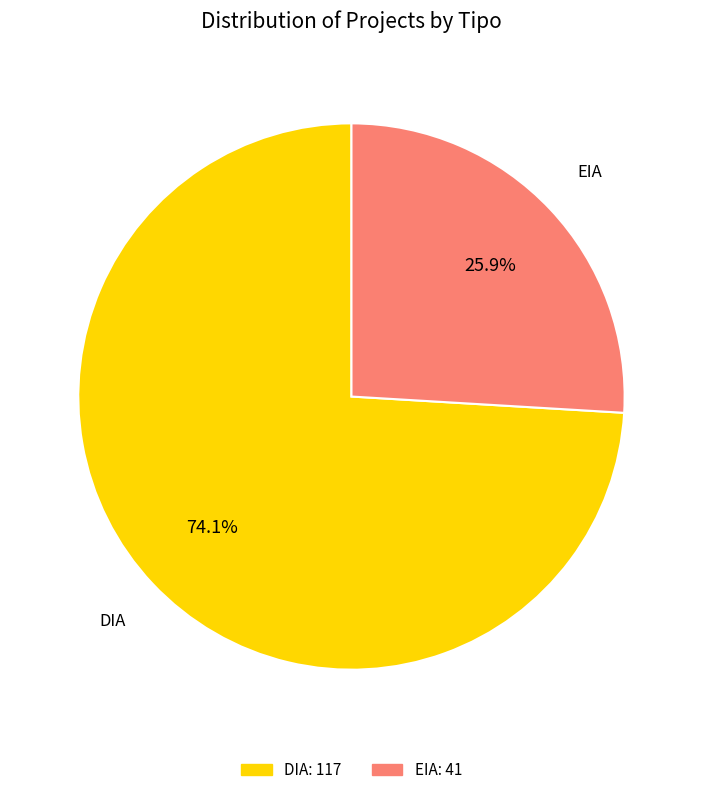

To the nearest percent, what is the average slice percentage?

50%